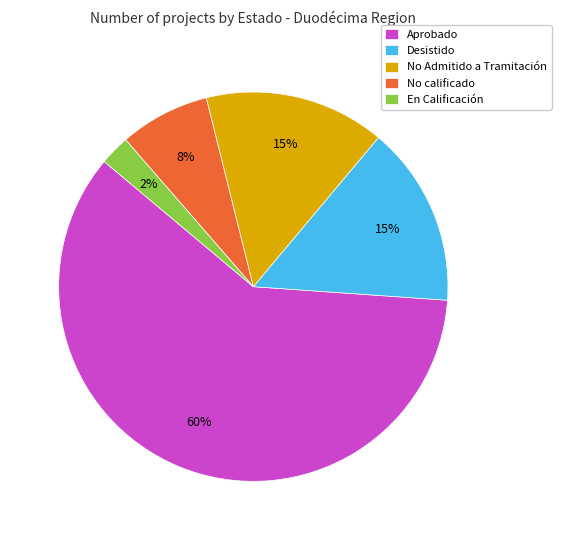

Which has a higher value, Aprobado or Desistido?

Aprobado